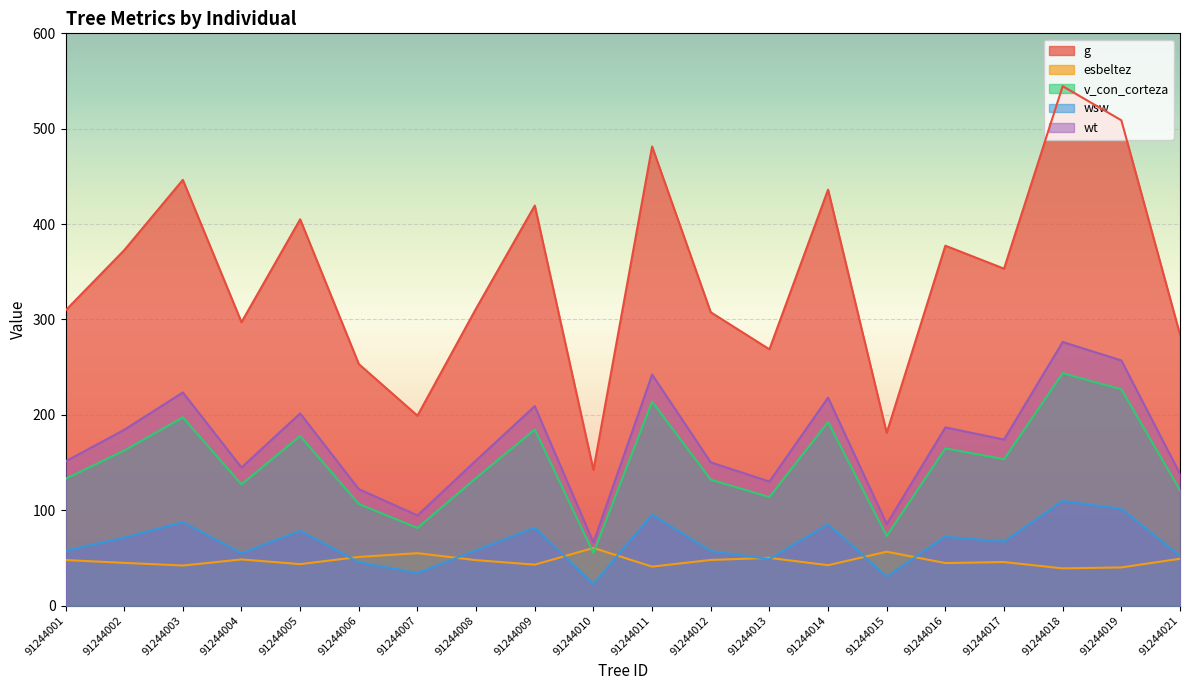

What is the sum of all wt values?

3407.2